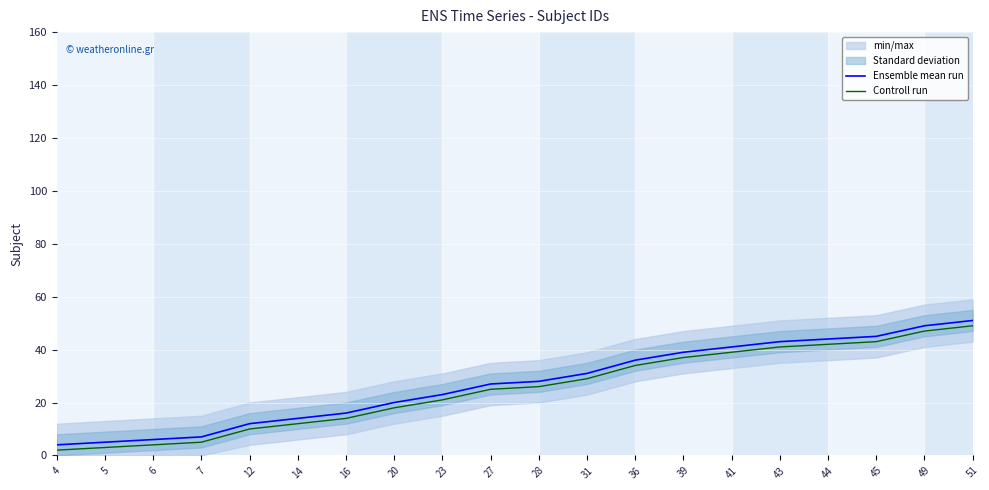

Reading left to right, list all the values displayed in this chart.

Ensemble mean run: 4=4	5=5	6=6	7=7	12=12	14=14	16=16	20=20	23=23	27=27	28=28	31=31	36=36	39=39	41=41	43=43	44=44	45=45	49=49	51=51
Controll run: 4=2	5=3	6=4	7=5	12=10	14=12	16=14	20=18	23=21	27=25	28=26	31=29	36=34	39=37	41=39	43=41	44=42	45=43	49=47	51=49